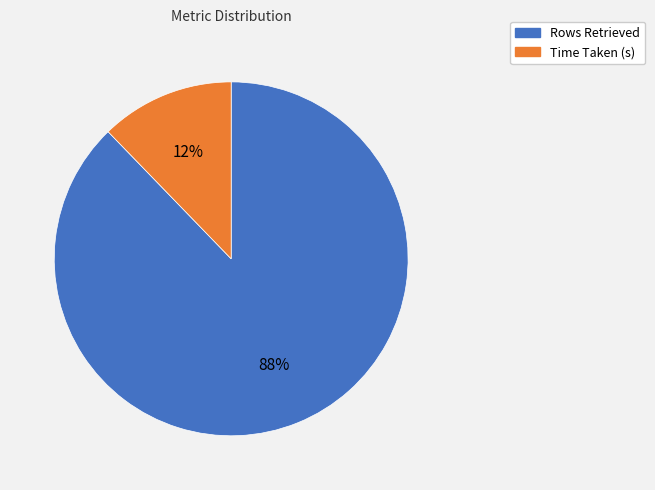

Does any single category account for the majority?

Yes